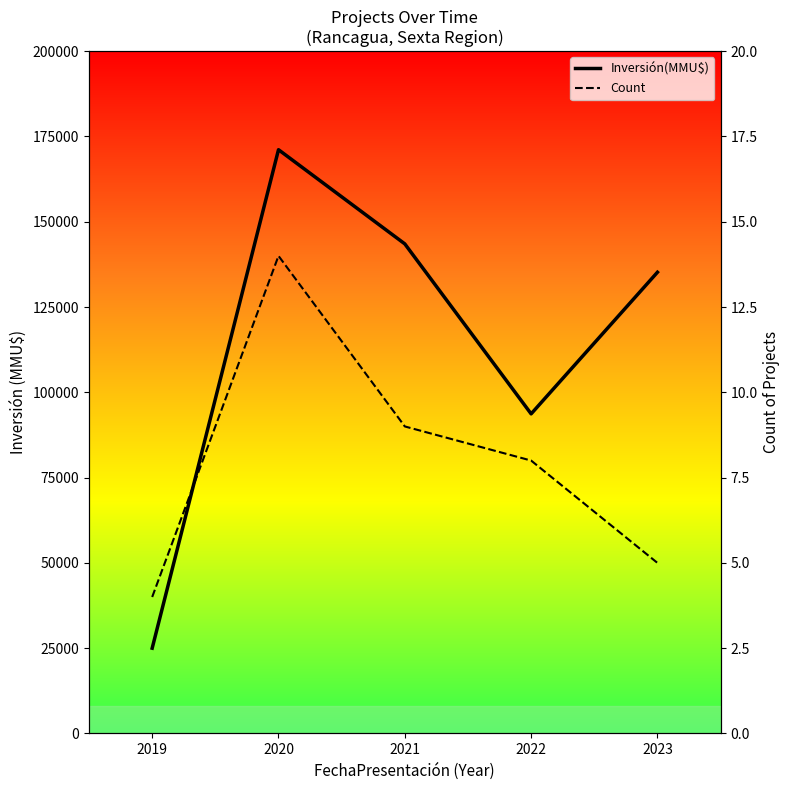

List the labels in order of Inversión(MMU$) value, smallest first.

2019, 2022, 2023, 2021, 2020